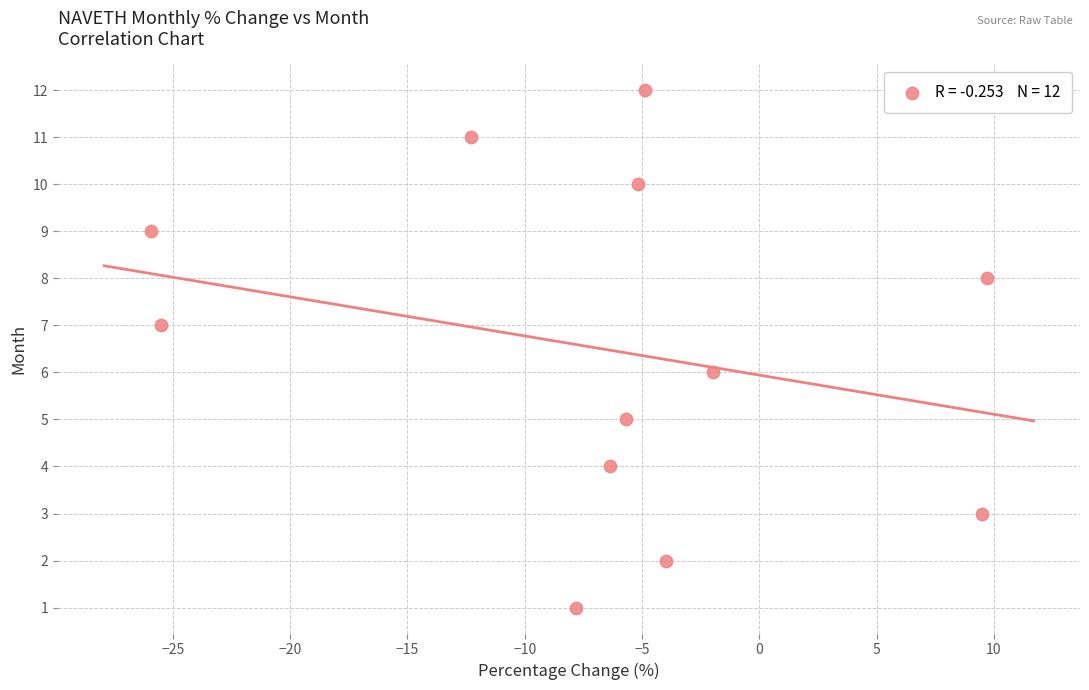

What is the range of Y values (max minus min)?

11